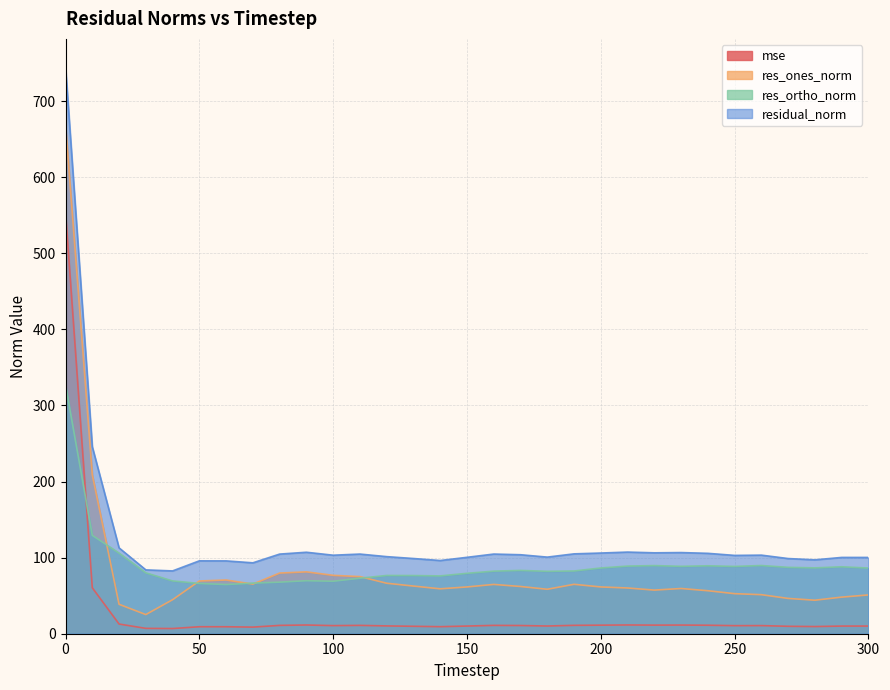

What are all the series names shown in the legend?

mse, res_ones_norm, res_ortho_norm, residual_norm